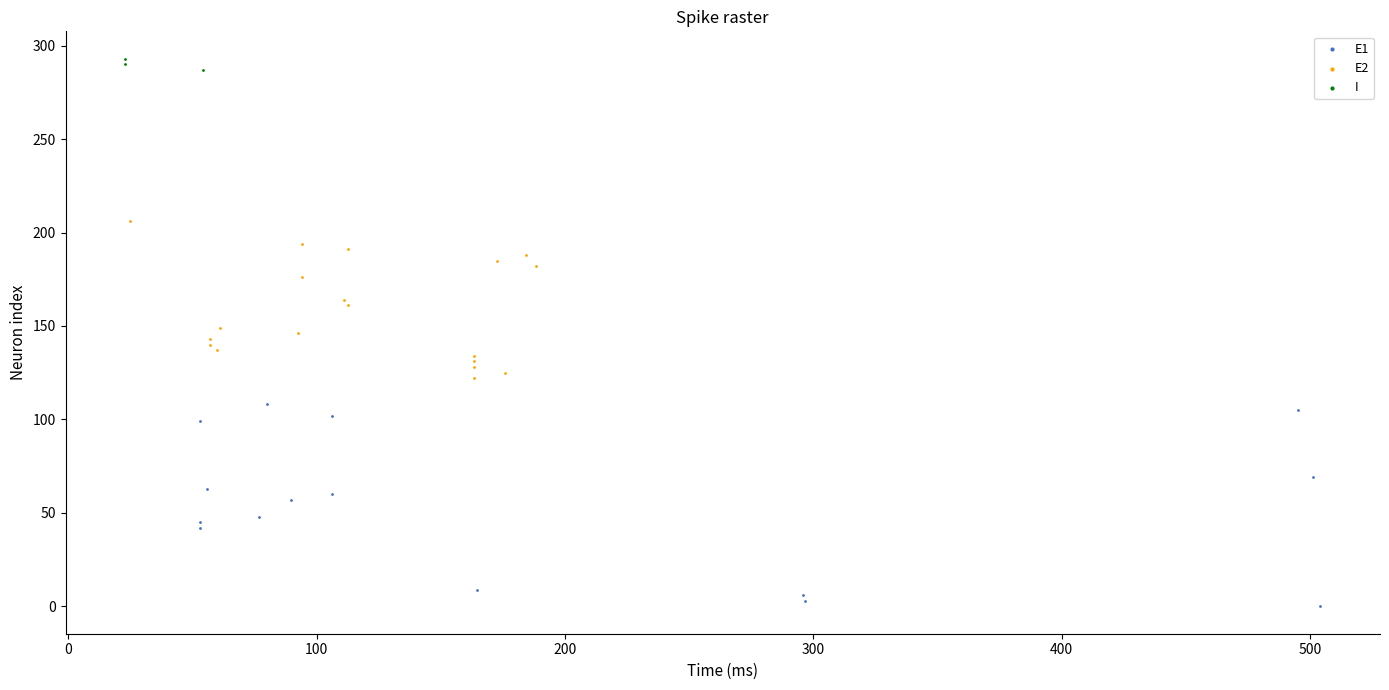

What are all the series names shown in the legend?

E1, E2, I